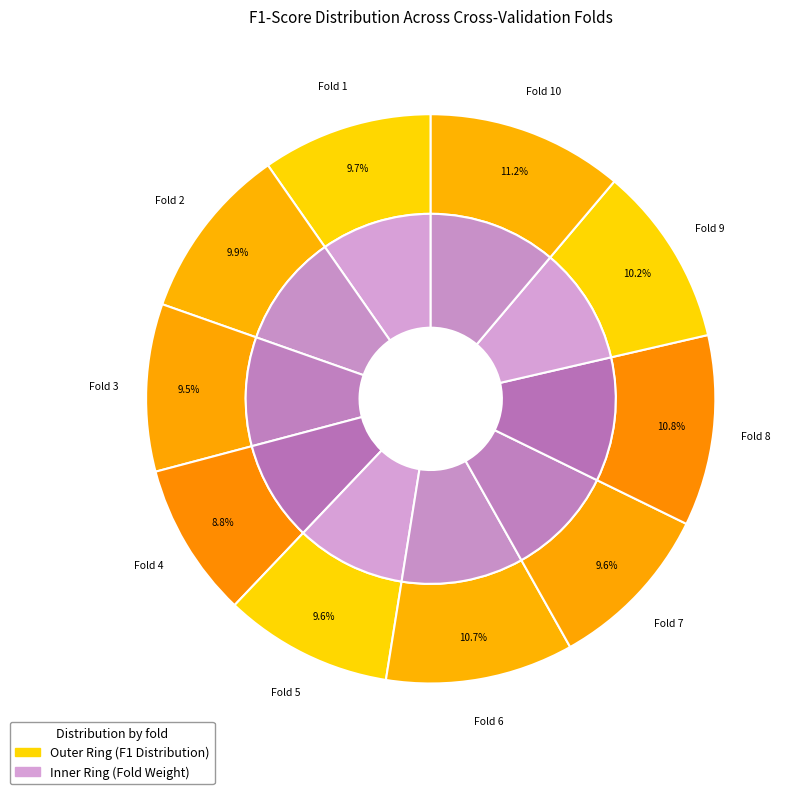

To the nearest percent, what is the difference between the Fold 6 and Fold 3 slice percentages?

1%